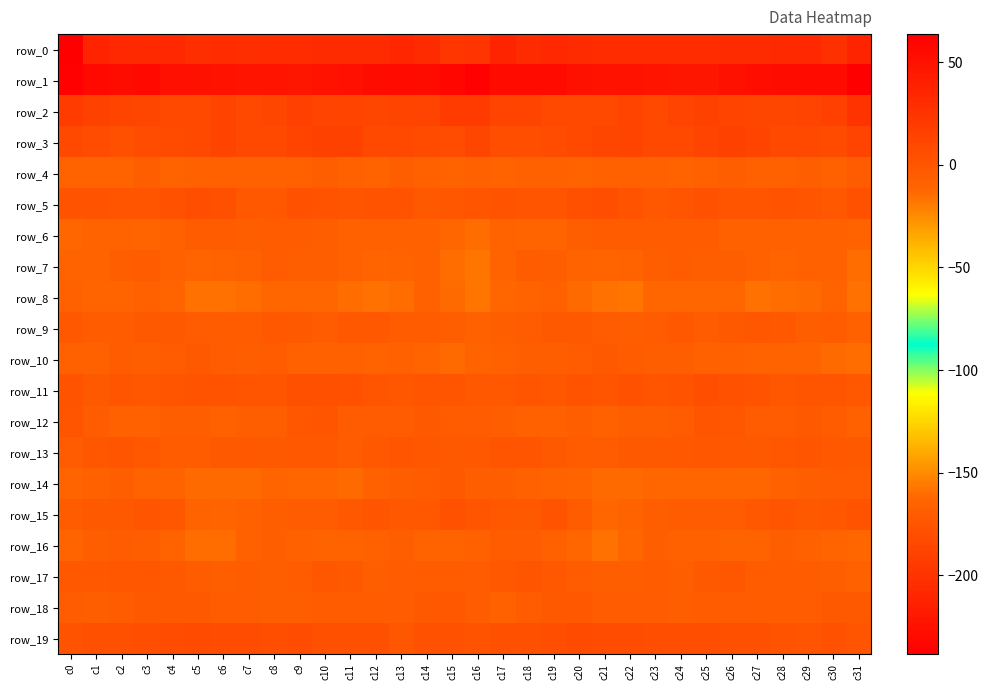

The row_4 series shows -9.4 at c5. True or false?

True